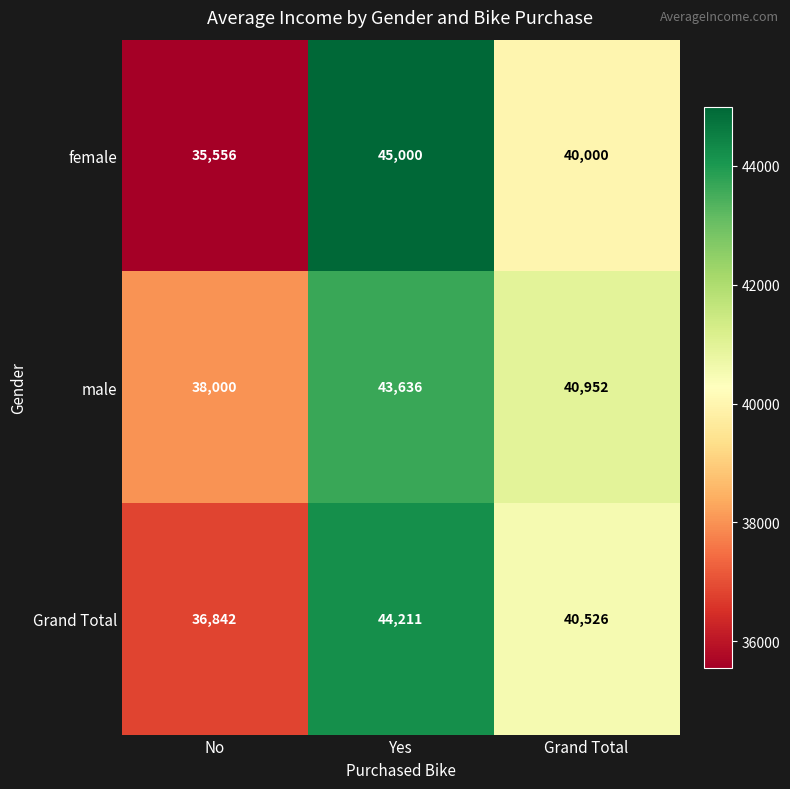

Reading left to right, list all the values displayed in this chart.

female: 35556	45000	40000
male: 38000	43636	40952
Grand Total: 36842	44211	40526